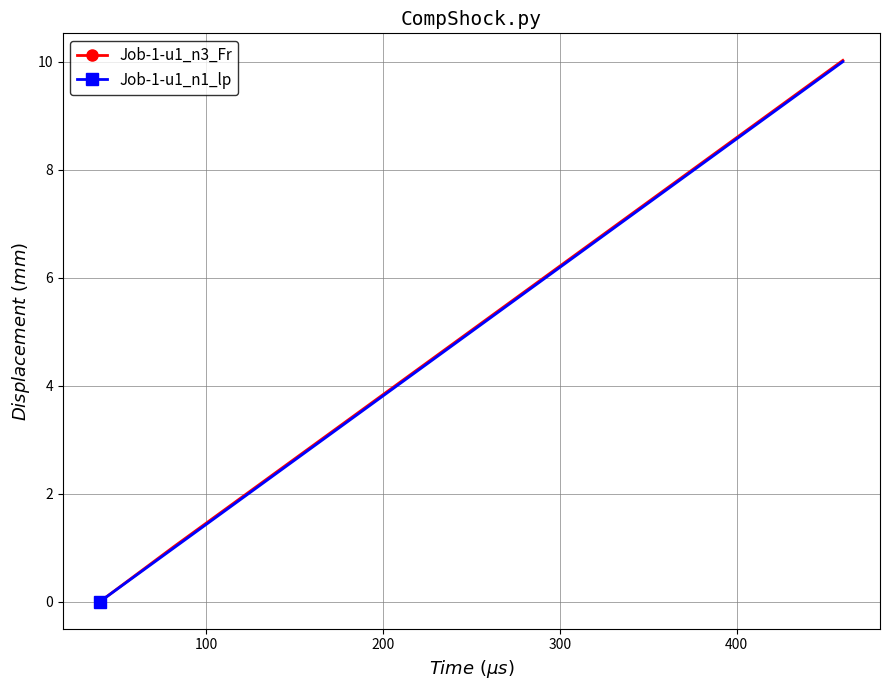

True or false: Job-1-u1_n3_Fr has more than 1 interior local peaks.

False